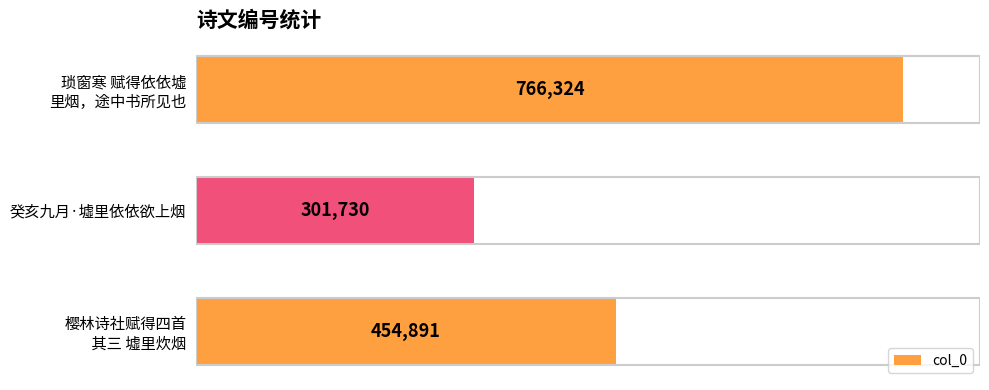

Count the values in the range 301730 to 766324.

3